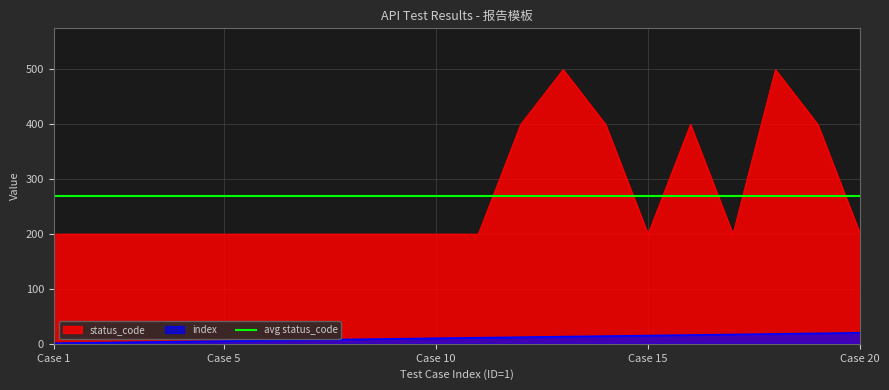

True or false: status_code has a value of 84 at Case 15.

False